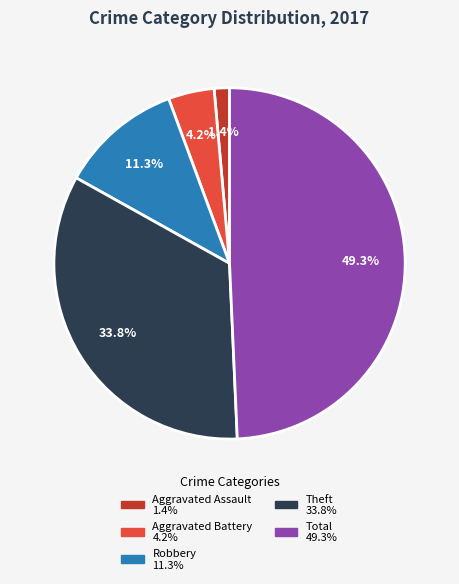

To the nearest percent, what is the difference between the largest and smallest slice percentages?

48%